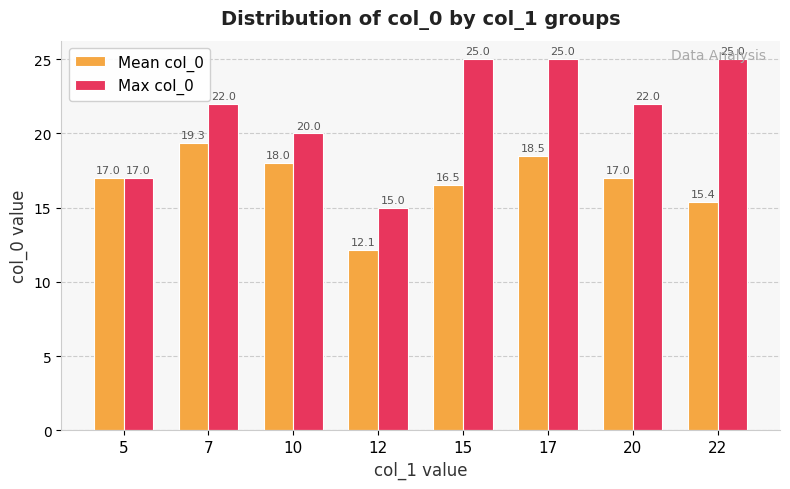

What is the difference between the maximum and minimum values in the Mean col_0 series?

7.2